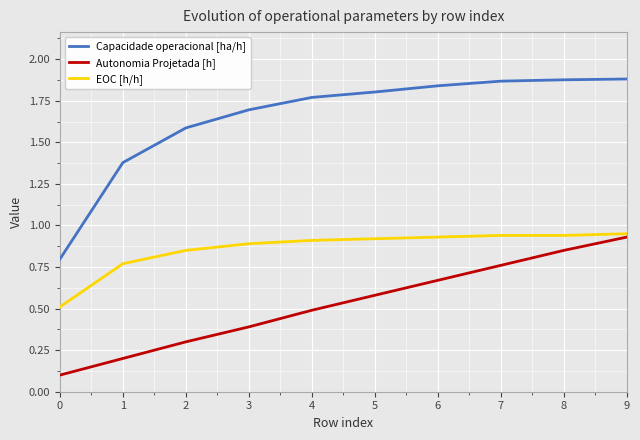

Does the chart display data point markers on the line(s)?

No